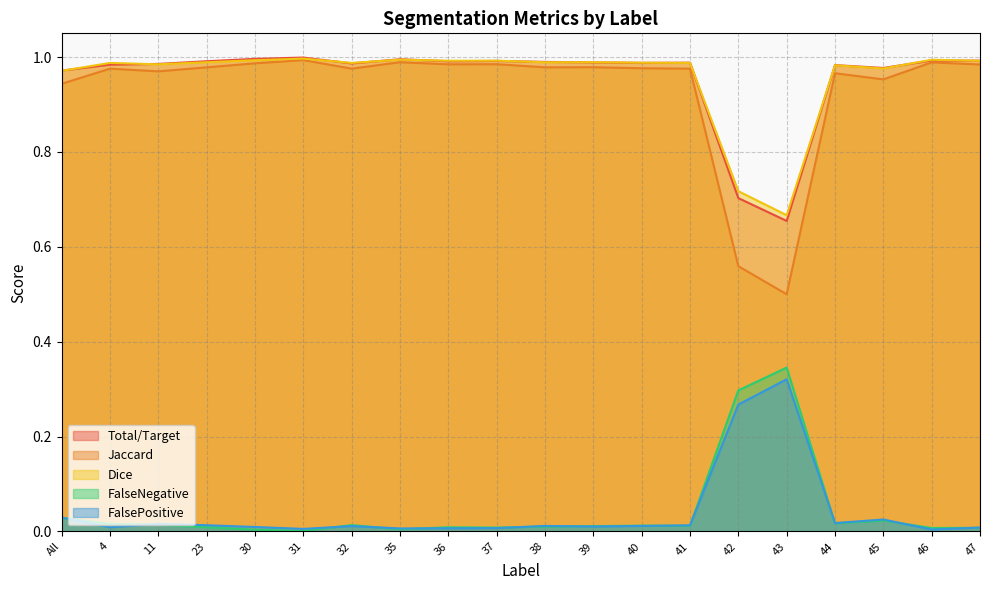

At how many categories does at least one series exceed 0?

20